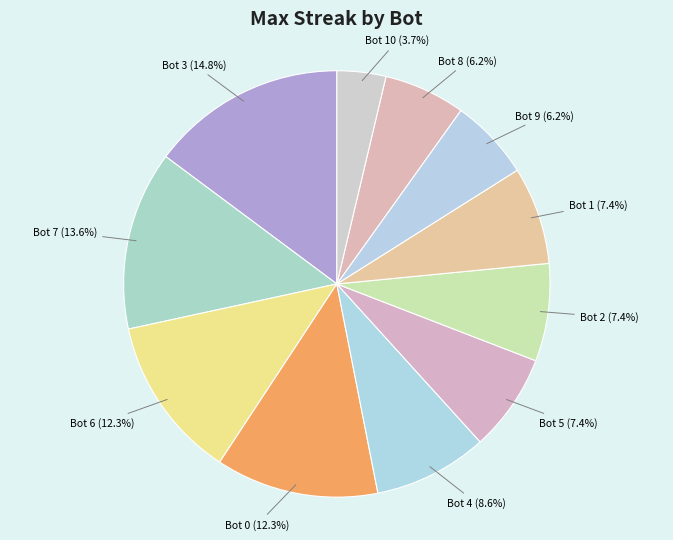

Is Bot 5 the majority of the pie?

No